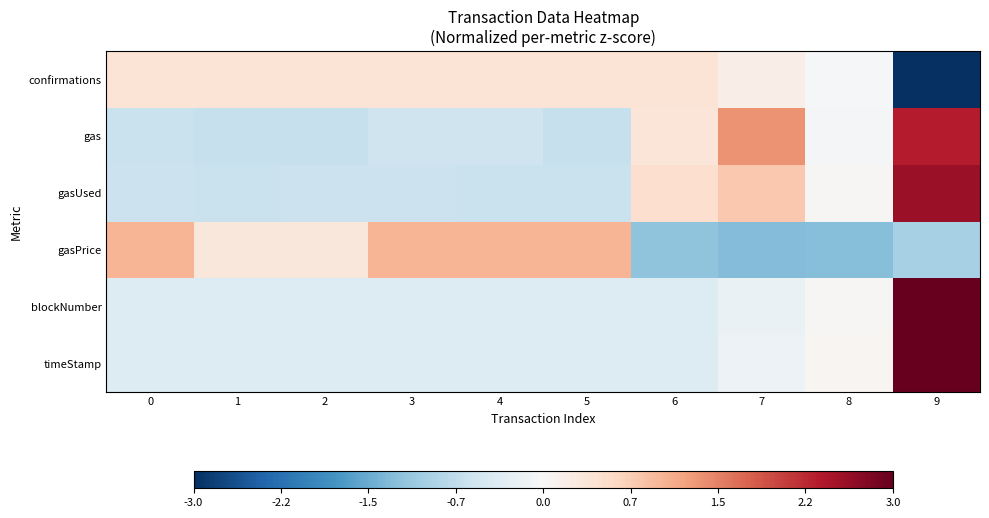

Rank the series by their maximum value, from highest to lowest.

blockNumber, timeStamp, gasUsed, gas, gasPrice, confirmations